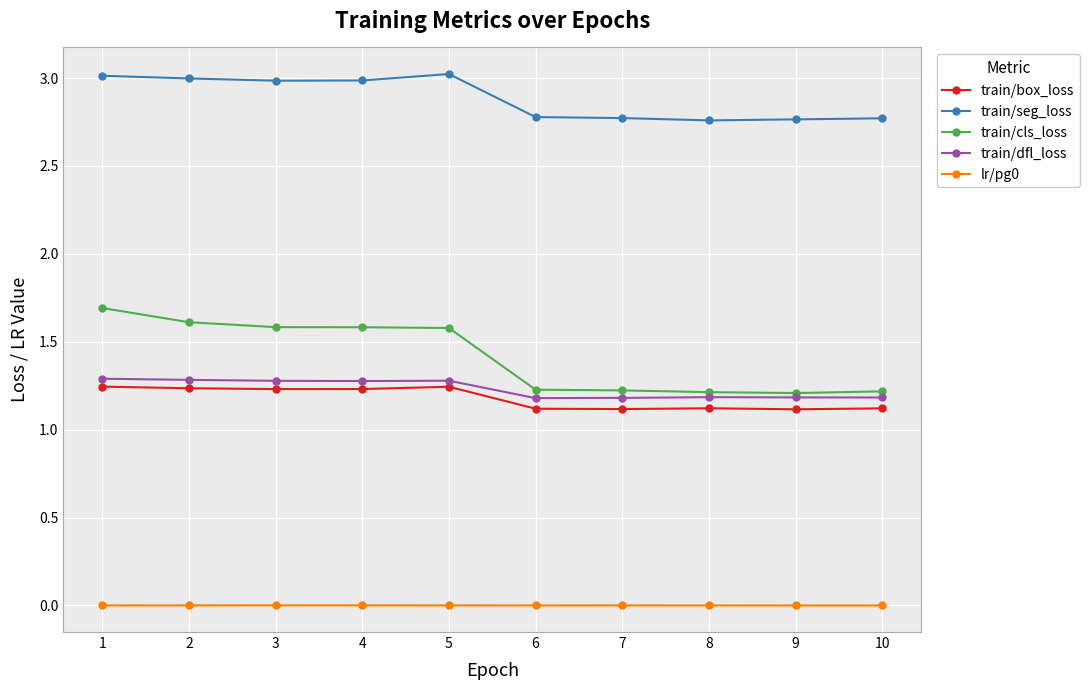

What is the maximum value for train/cls_loss?

1.7